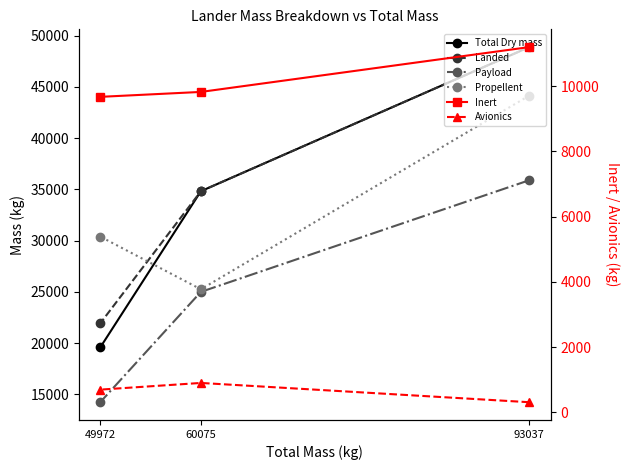

The Propellent series shows 7714 at 60075. True or false?

False